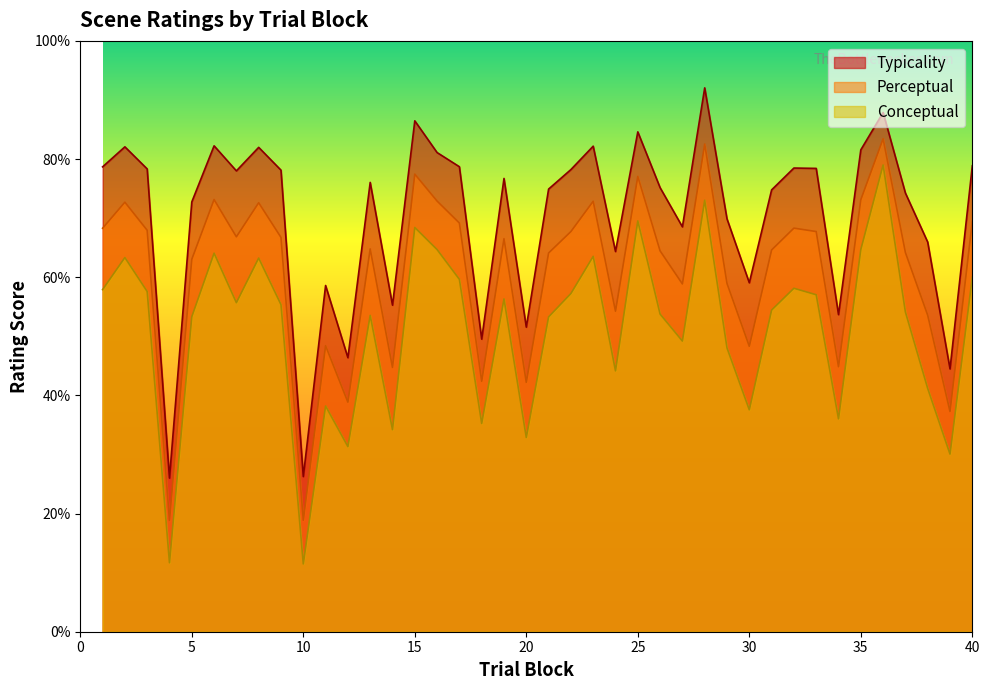

Is it true that conceptual equals 29.6 at 33?

False